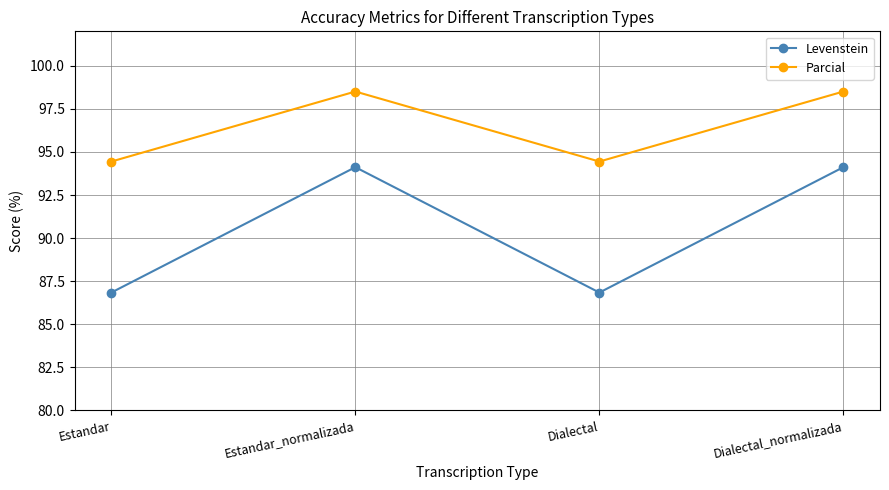

Is the value of Parcial at Dialectal greater than the value of Levenstein at Estandar?

Yes